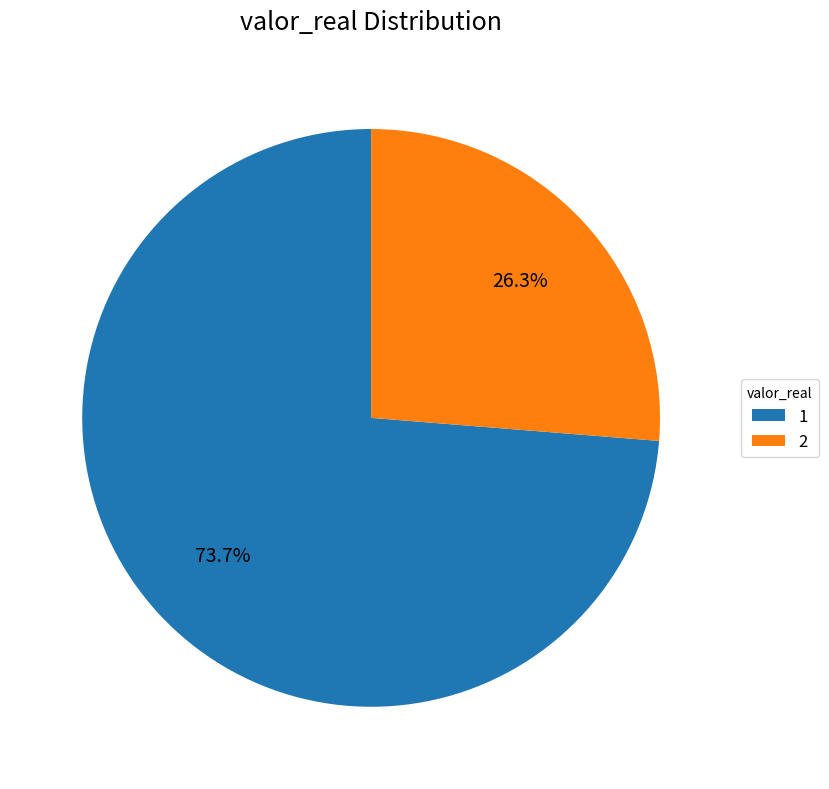

How many slices are in this pie chart?

2